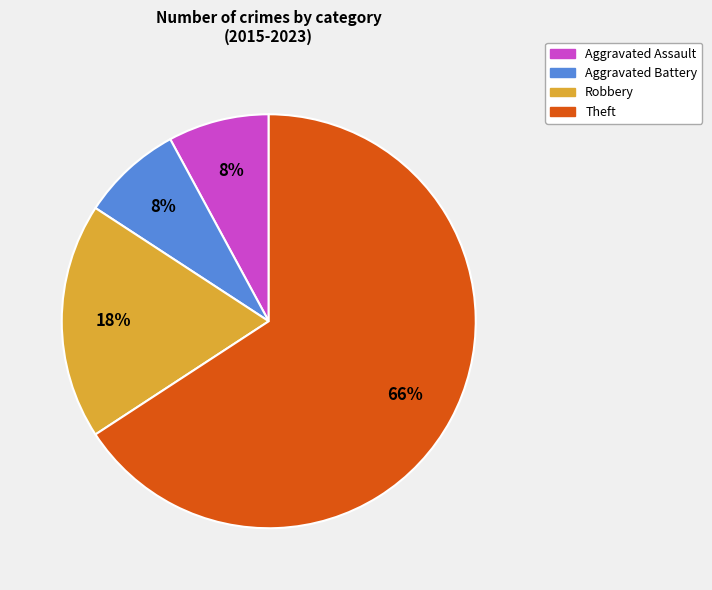

The Aggravated Battery slice represents 16% of the pie. True or false?

False